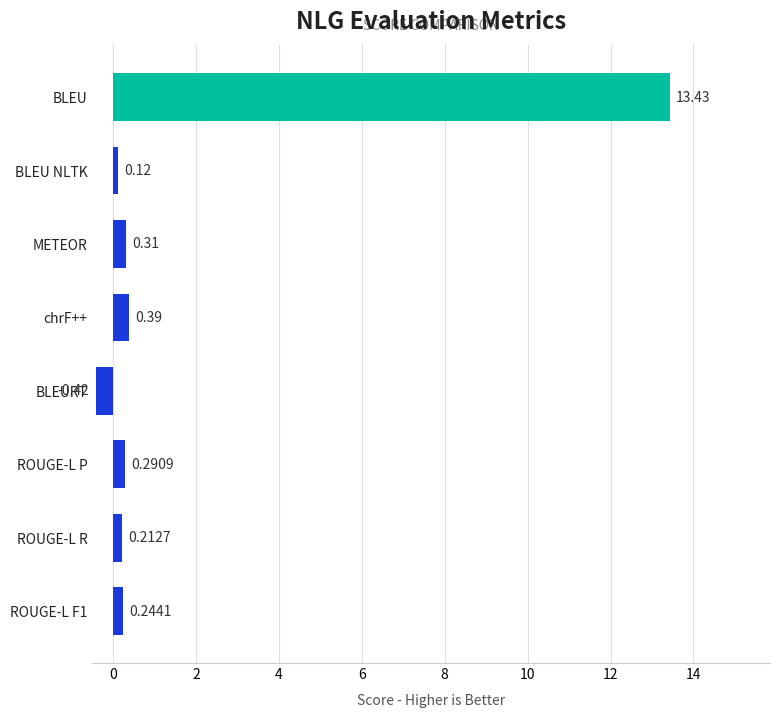

At which category does the chart reach its peak across all series?

BLEU